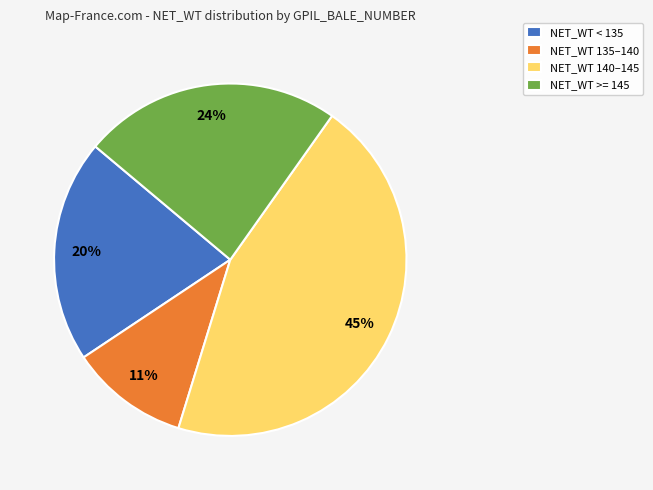

Rank the categories by value from highest to lowest.

NET_WT 140–145, NET_WT >= 145, NET_WT < 135, NET_WT 135–140